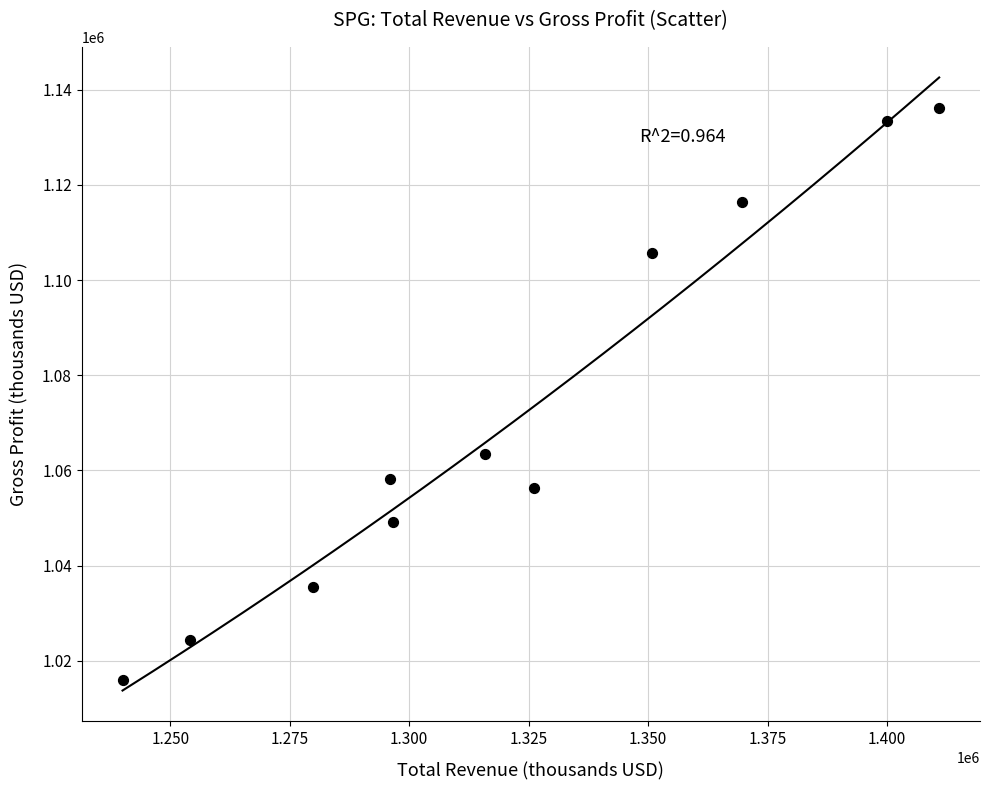

What Y value in the scatter plot is closest to 1076100?

1063400